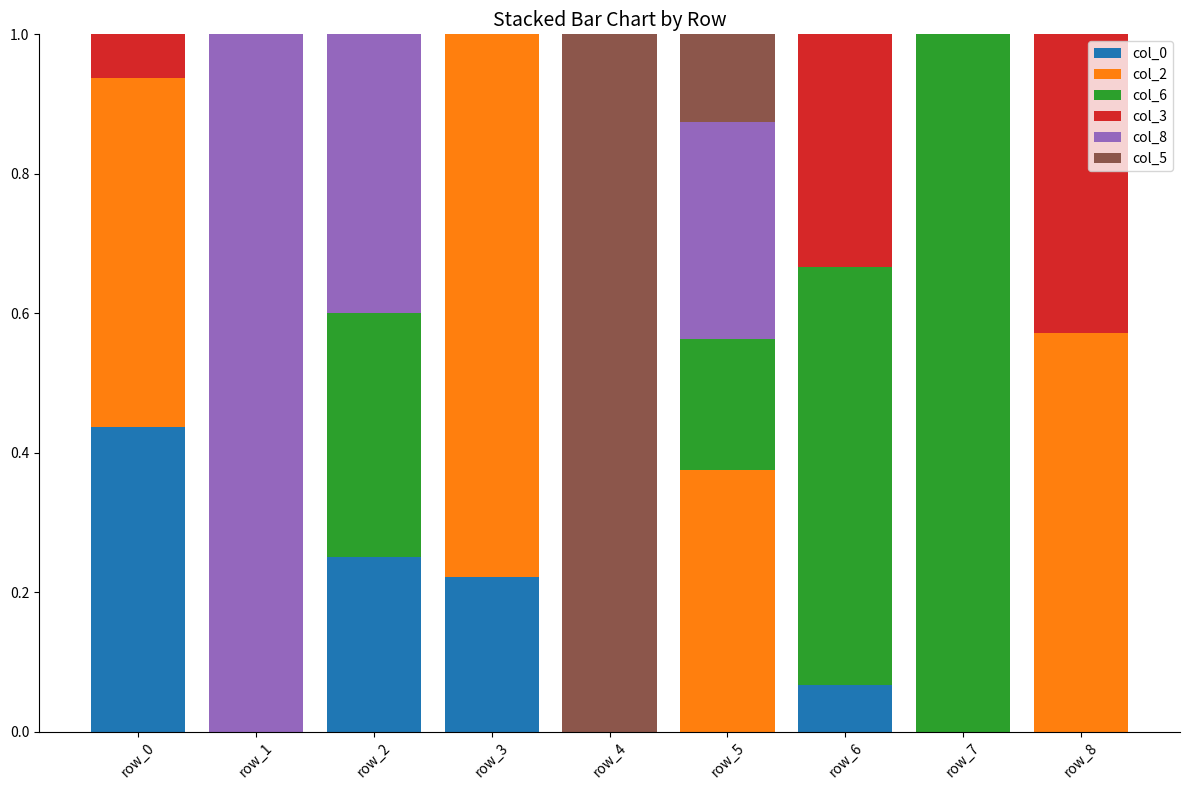

How many series are shown in this chart?

6